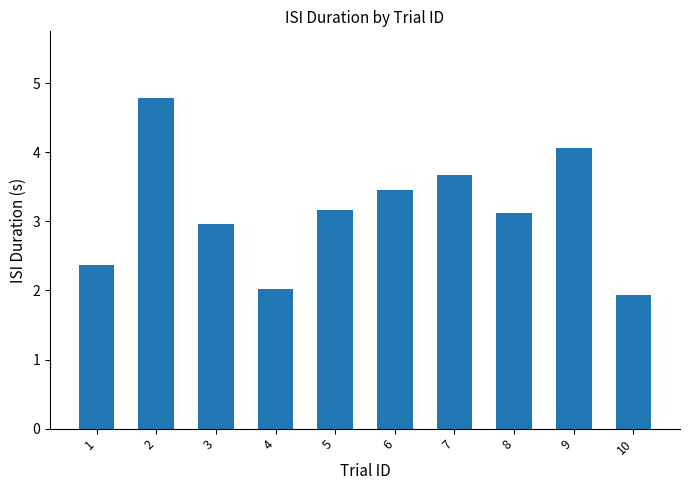

What is the greatest value displayed?

4.8